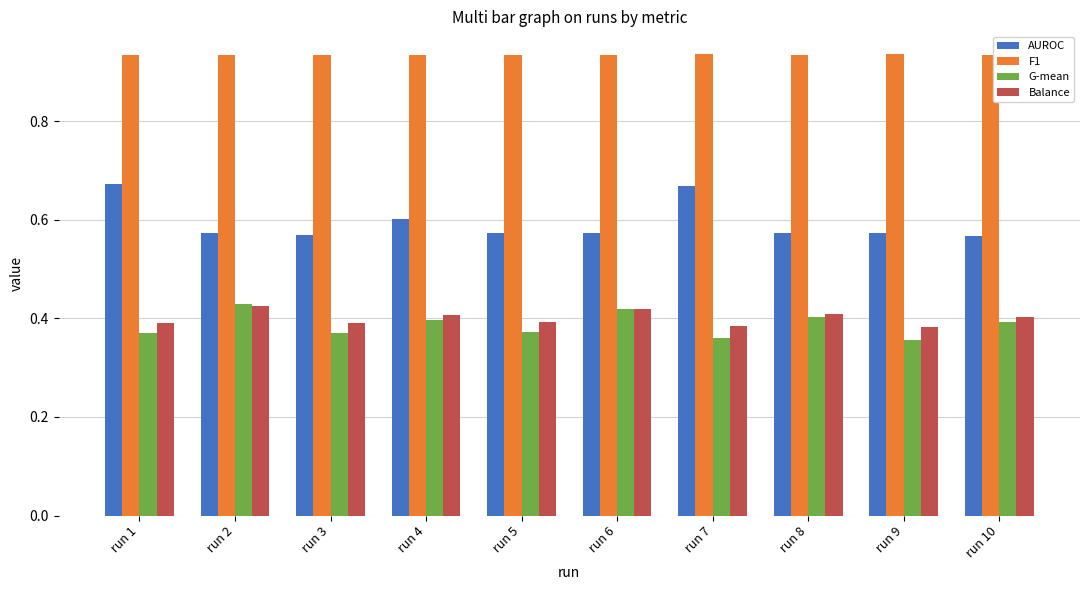

What is the spread (max minus min) of values at run 10?

0.5